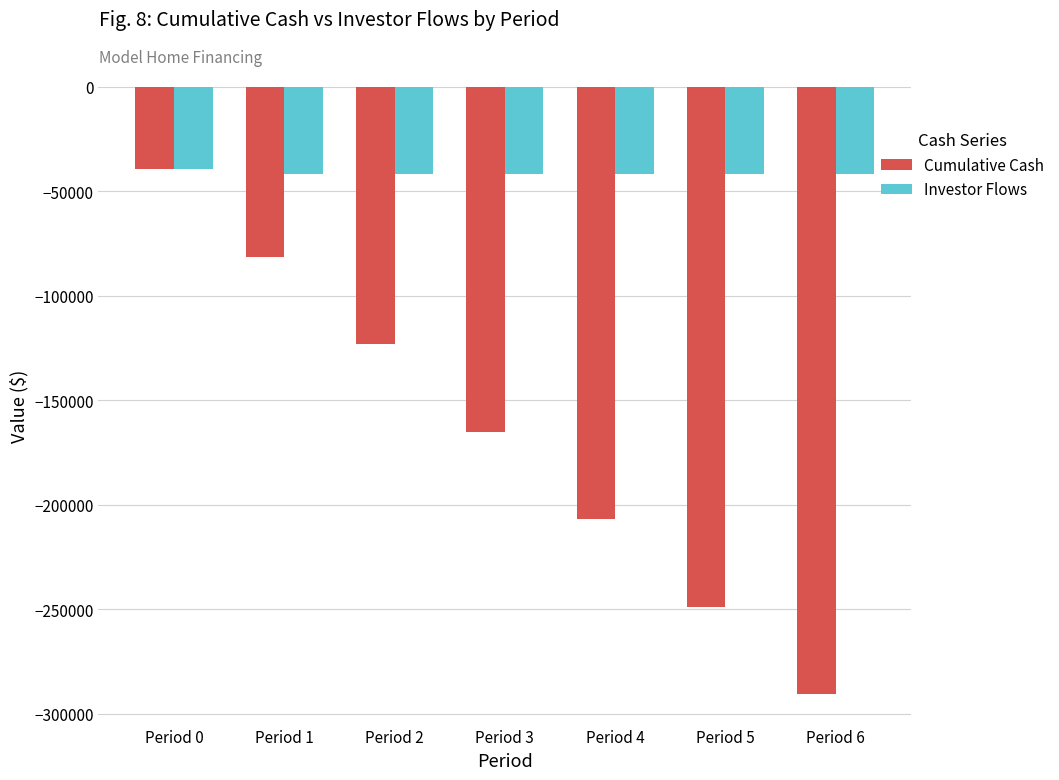

How many groups of bars are there?

7